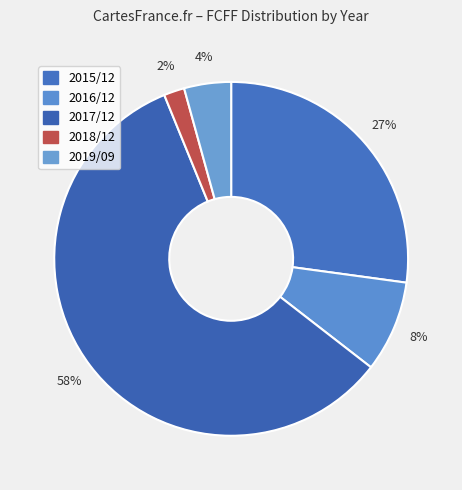

To the nearest percent, what portion does 2017/12 represent?

58%